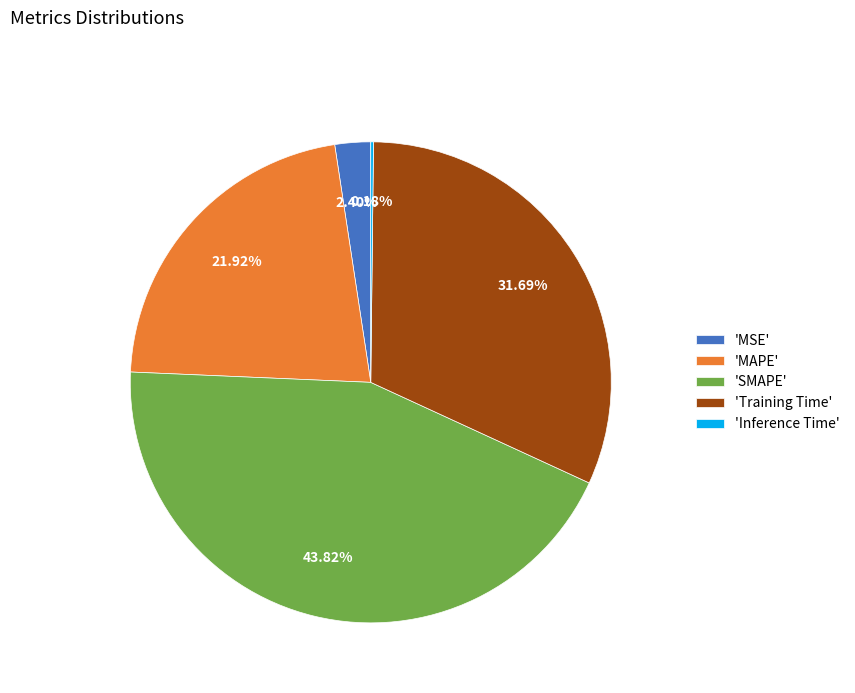

Which slice is the largest?

'SMAPE'